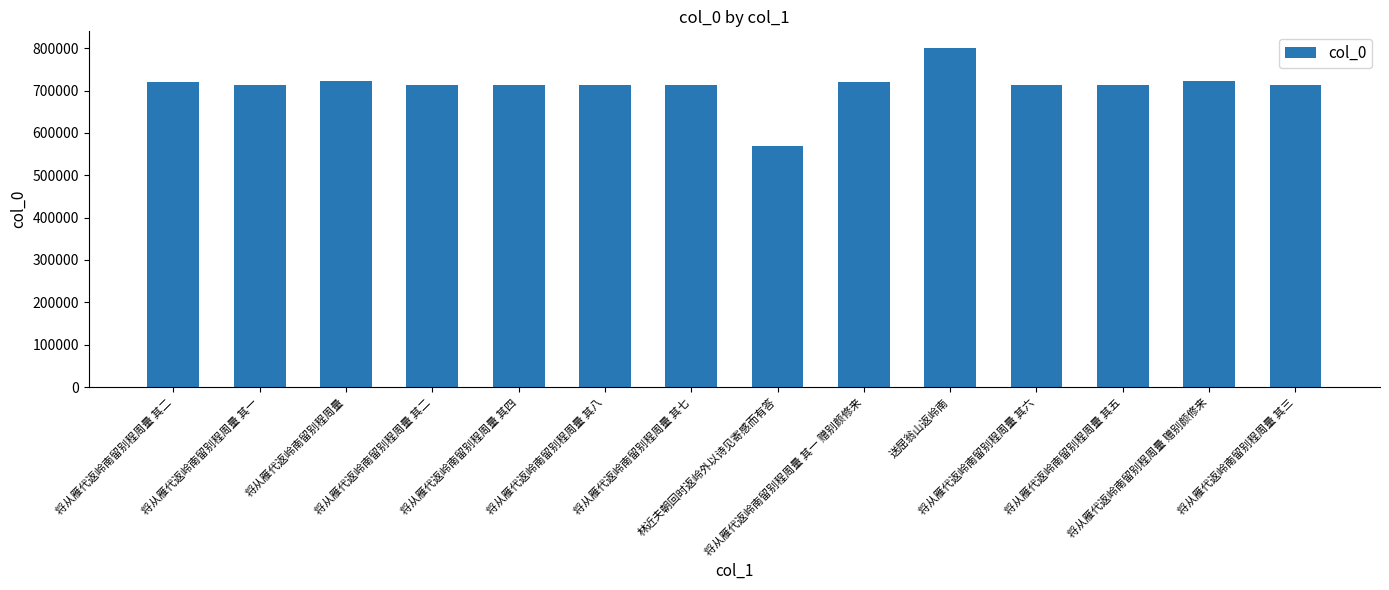

How many categories are shown in the chart?

14